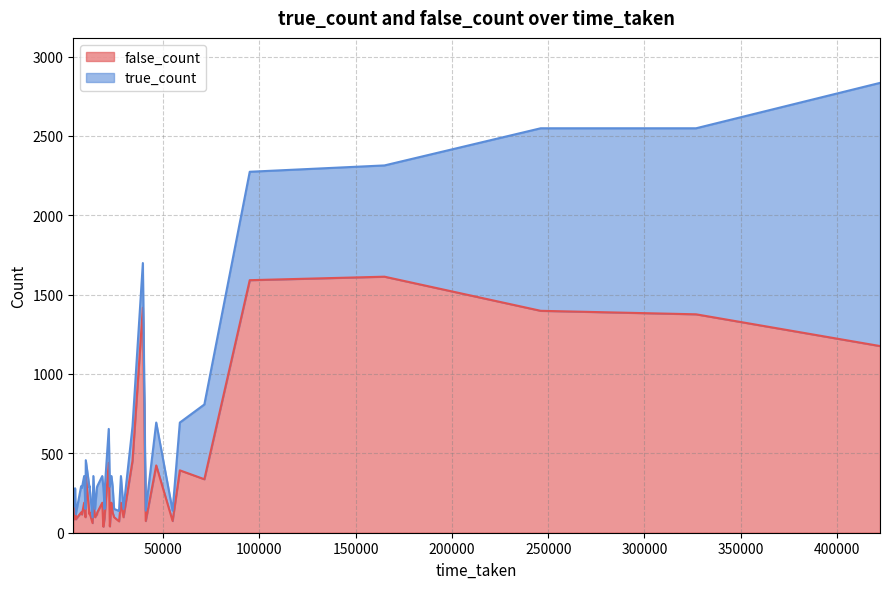

What are all the series names shown in the legend?

false_count, true_count